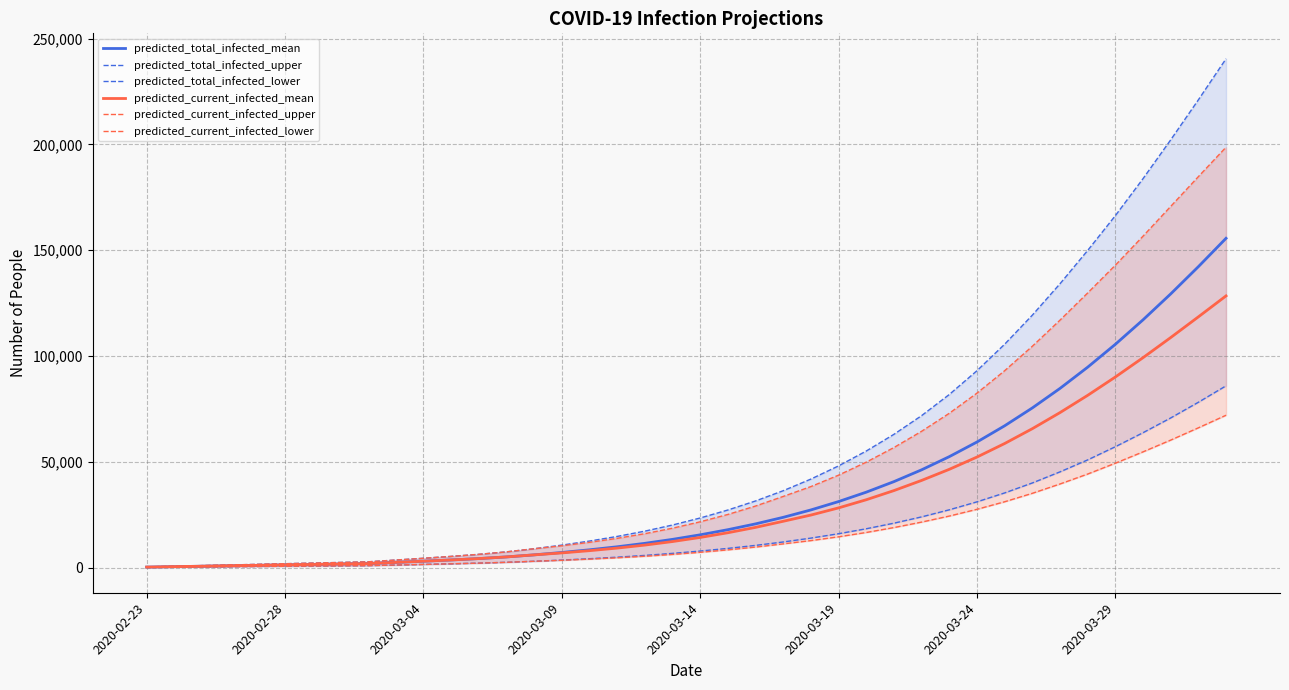

Reading left to right, transcribe all the data shown in this chart.

predicted_total_infected_mean: 207	413	620	826	1033	1240	1446	1653	1859	2425	2988	3580	4233	5012	5986	7115	8380	9808	11434	13312	15459	17888	20629	23724	27224	31177	35622	40606	46182	52406	59329	66993	75432	84666	94699	105516	117081	129338	142216	155634
predicted_total_infected_upper: 300	600	900	1200	1500	1800	2100	2400	2700	3540	4377	5259	6234	7404	8878	10591	12517	14700	17197	20092	23415	27189	31463	36309	41809	48041	55068	62962	71800	81785	93028	105546	119291	134134	149879	166329	183817	202164	221083	240513
predicted_total_infected_lower: 100	200	300	400	500	600	700	800	900	1179	1458	1752	2077	2467	2958	3528	4169	4896	5727	6690	7794	9049	10469	12079	13908	15980	18322	20964	23938	27286	31047	35262	39973	45218	50881	57106	63729	70709	78121	85900
predicted_current_infected_mean: 207	413	620	826	1033	1240	1446	1653	1859	2425	2988	3580	4233	5012	5986	6909	7967	9188	10608	12279	14219	16442	18976	21864	24800	28189	32041	36373	41170	46419	52213	58613	65624	73232	81387	90057	99193	108709	118493	128409
predicted_current_infected_upper: 300	600	900	1200	1500	1800	2100	2400	2700	3540	4377	5259	6234	7404	8878	10291	11917	13800	15997	18592	21615	25089	29063	33609	38270	43664	49810	56728	64397	72908	82437	93030	104592	116938	129788	142915	156629	170702	184775	198704
predicted_current_infected_lower: 100	200	300	400	500	600	700	800	900	1179	1458	1752	2077	2467	2958	3428	3969	4596	5327	6190	7194	8349	9669	11179	12728	14521	16570	18886	21471	24328	27518	31092	35077	39491	44191	49311	54680	60239	66041	71992